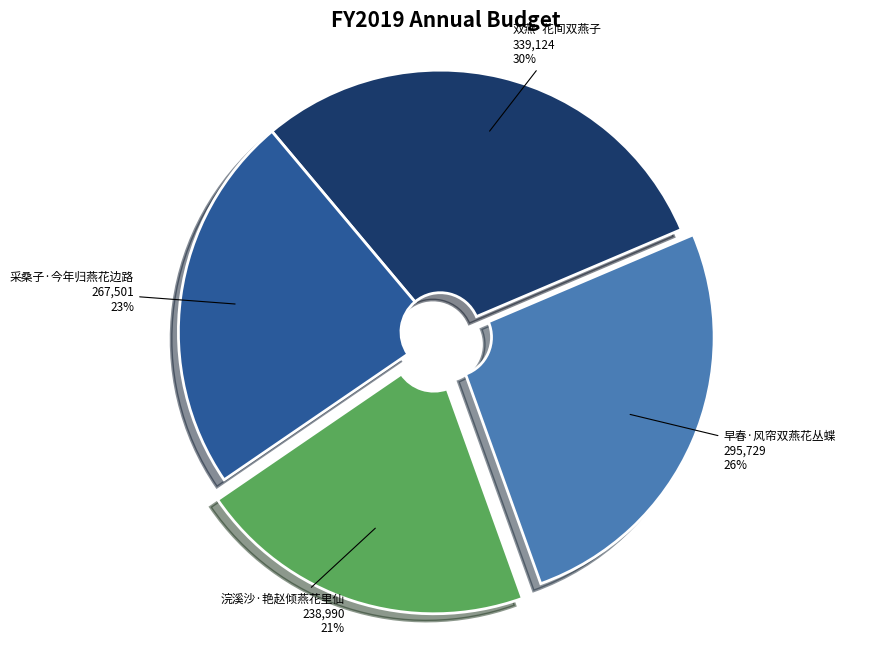

Which category has the biggest portion of the pie?

双燕·花间双燕子